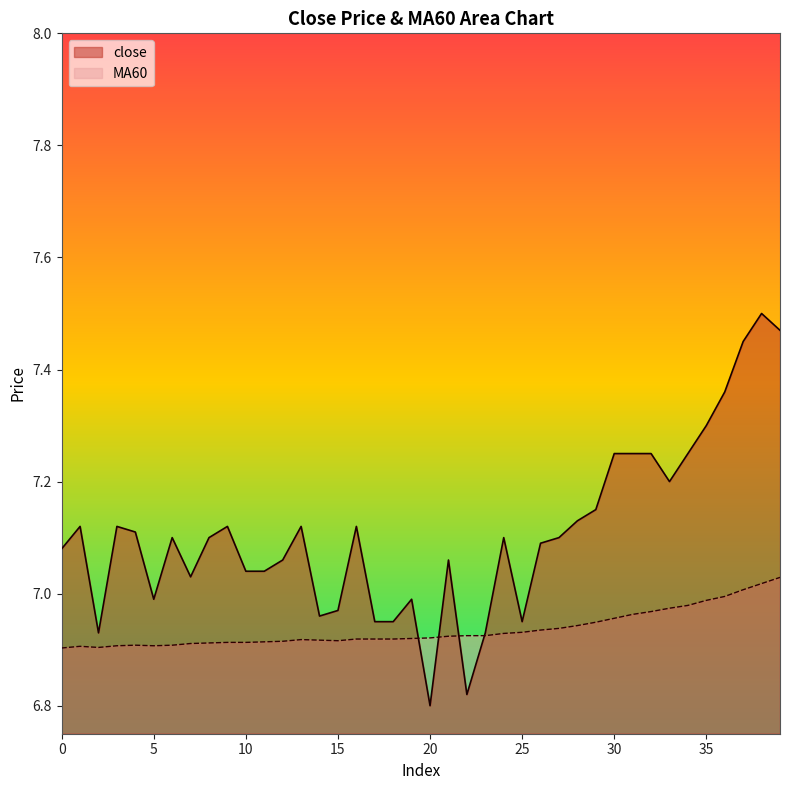

After their last crossing, which series has the higher values: MA60 or close?

close